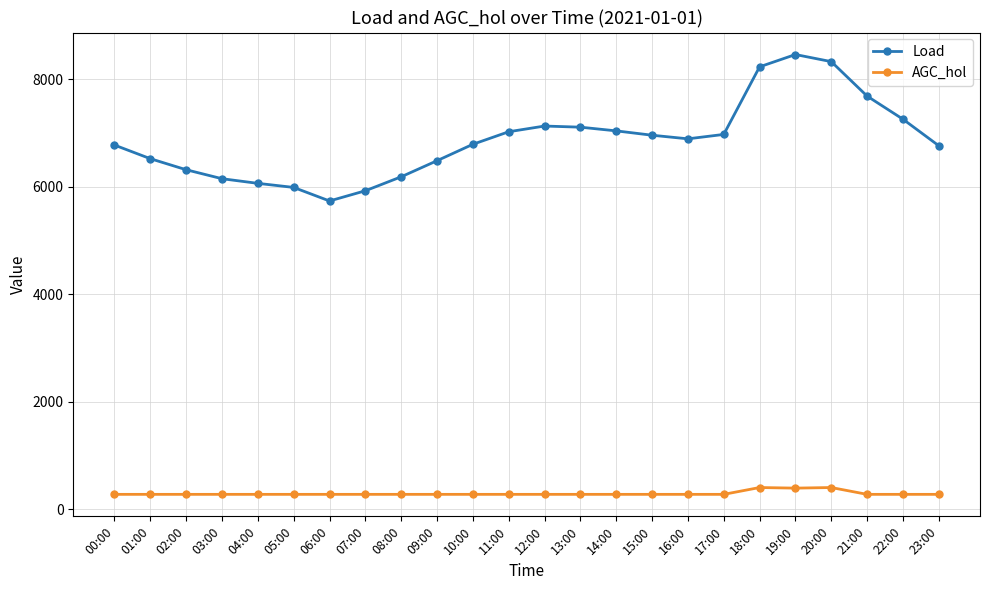

What is the difference between the second highest and minimum values in the AGC_hol series?

127.0